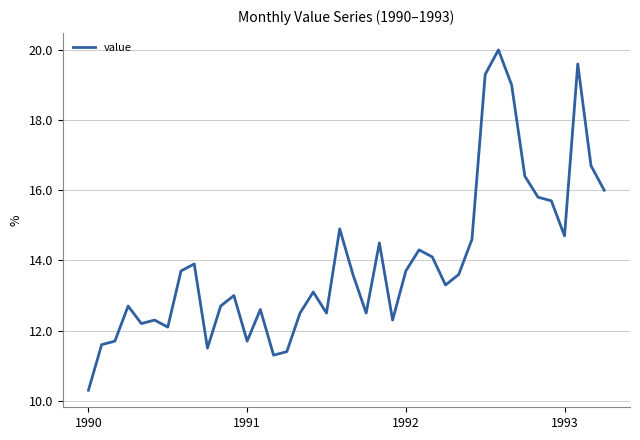

What is the sum of all values?

557.4